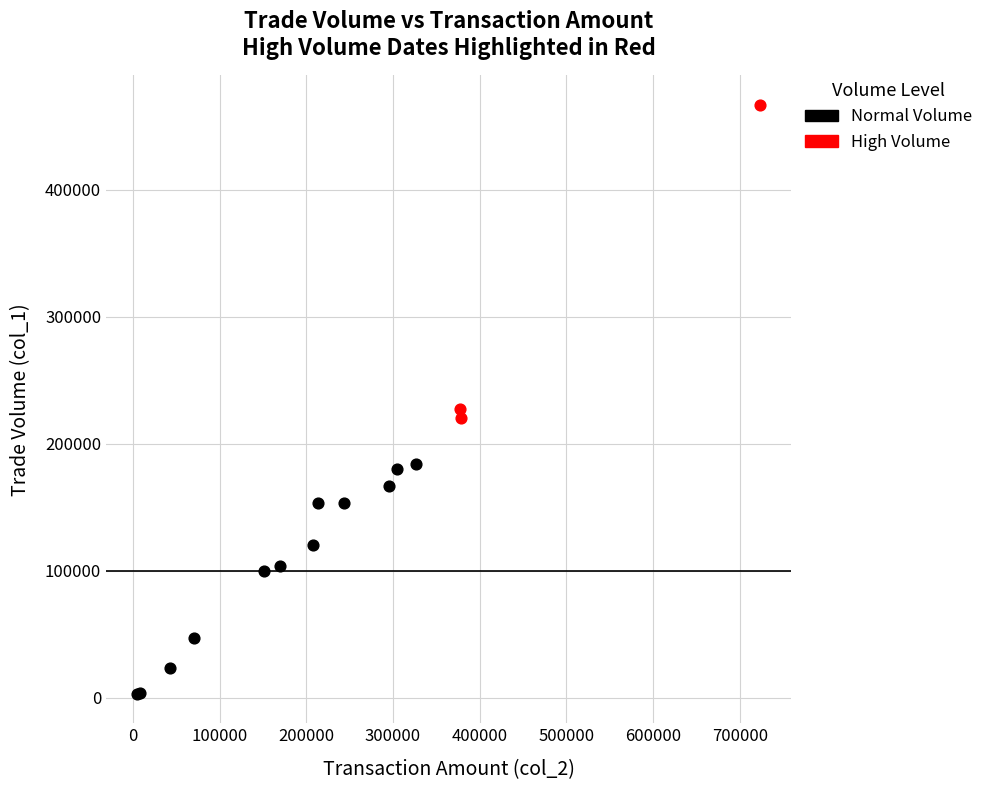

Which series reaches the maximum Y coordinate?

High Volume